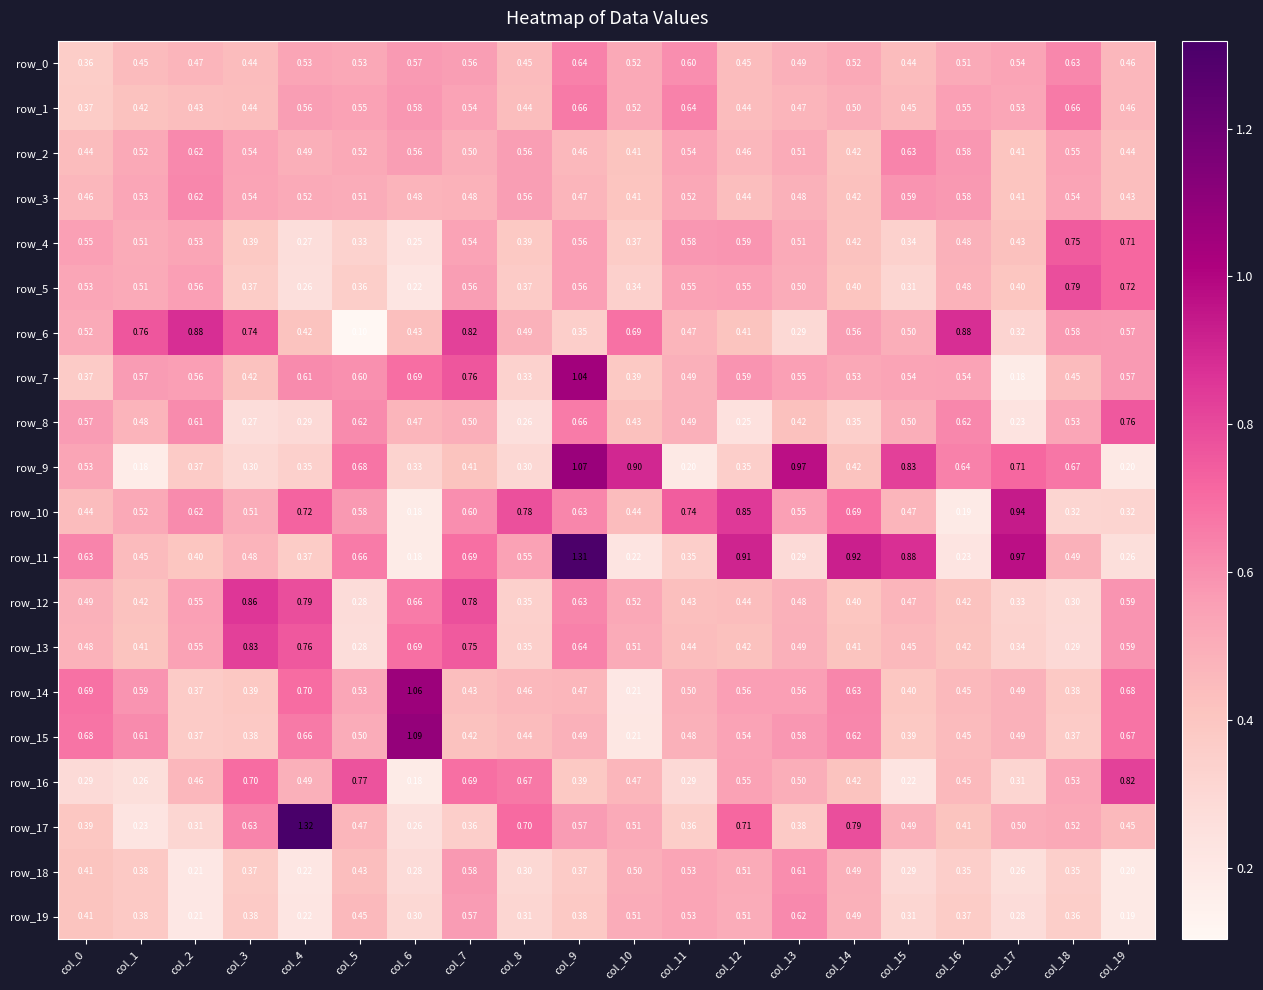

Is the value of row_15 at col_6 greater than the value of row_6 at col_6?

Yes